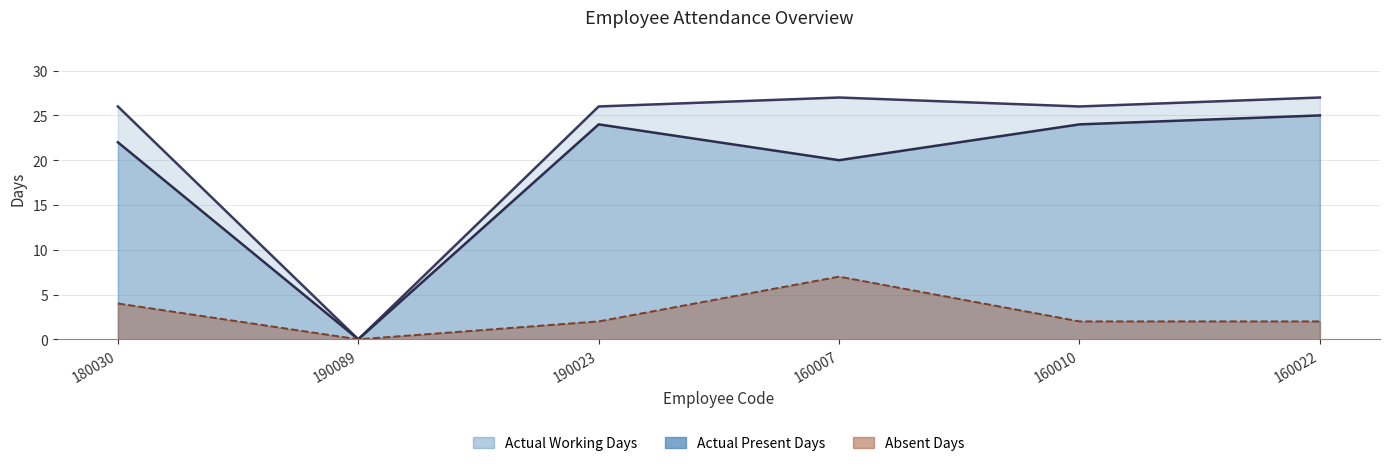

Which has a higher value, 190089 or 160010?

160010